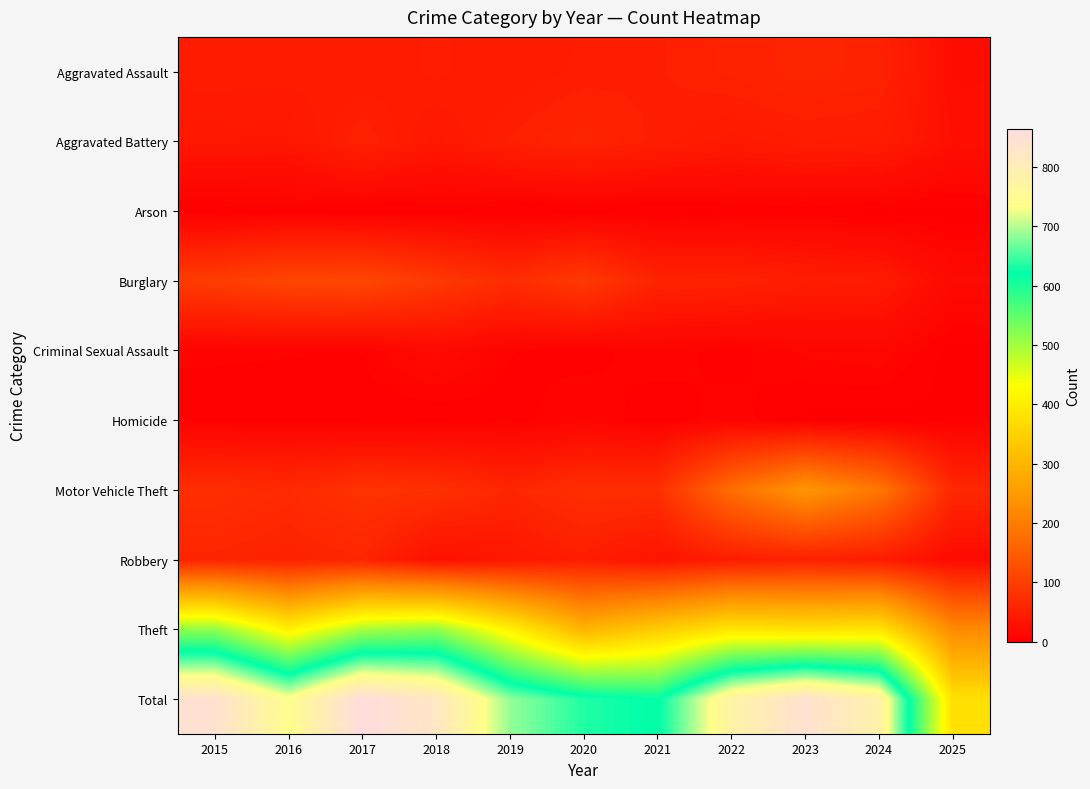

Which series has the largest total across all categories?

Total